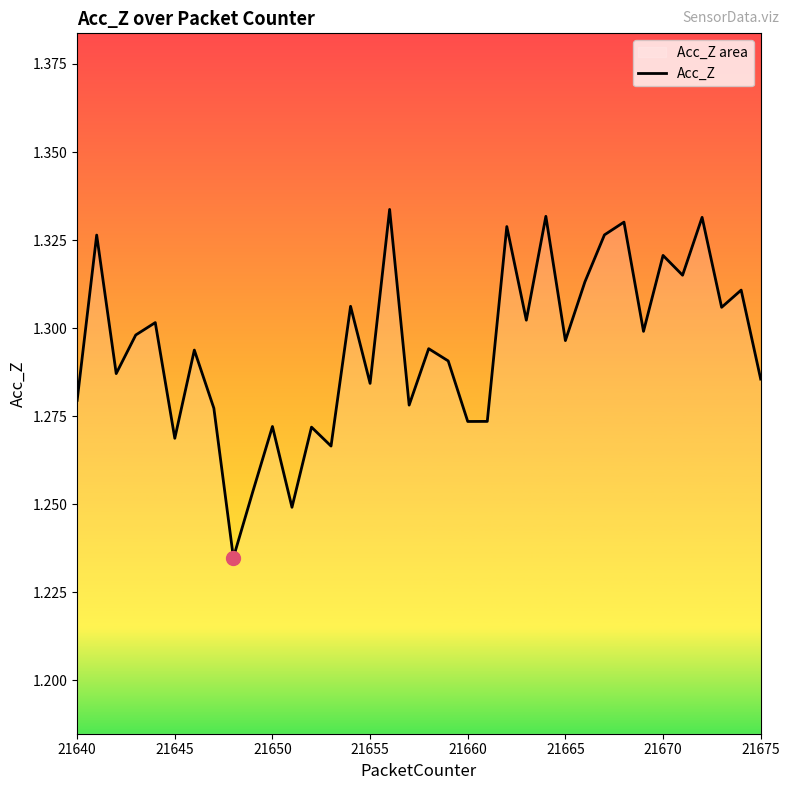

The chart shows a value of 2.2 at 23. True or false?

False